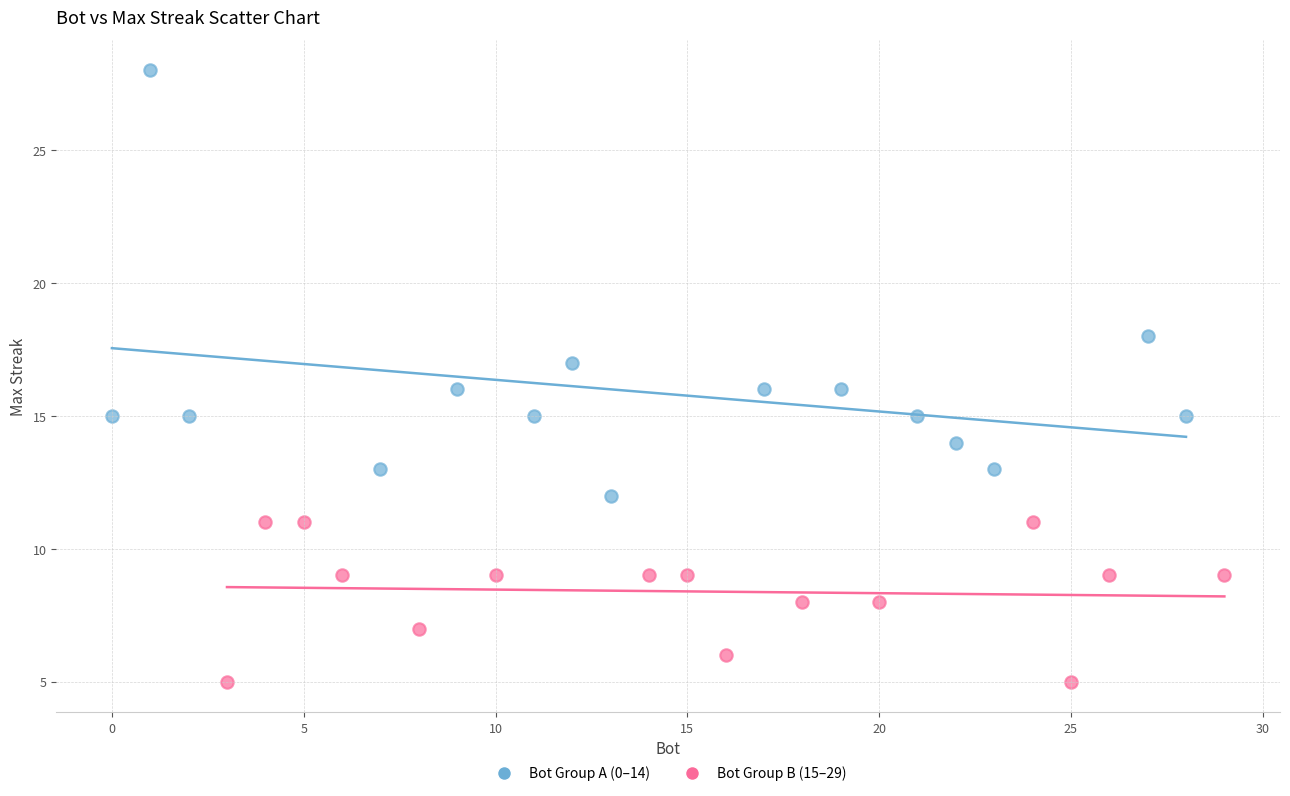

Which series has the largest Y range (max minus min)?

Bot Group A (0–14)